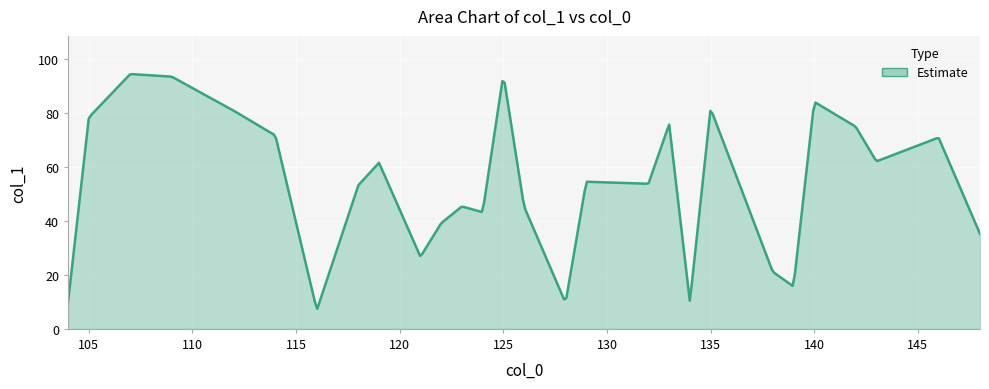

What is the greatest value displayed?

94.3